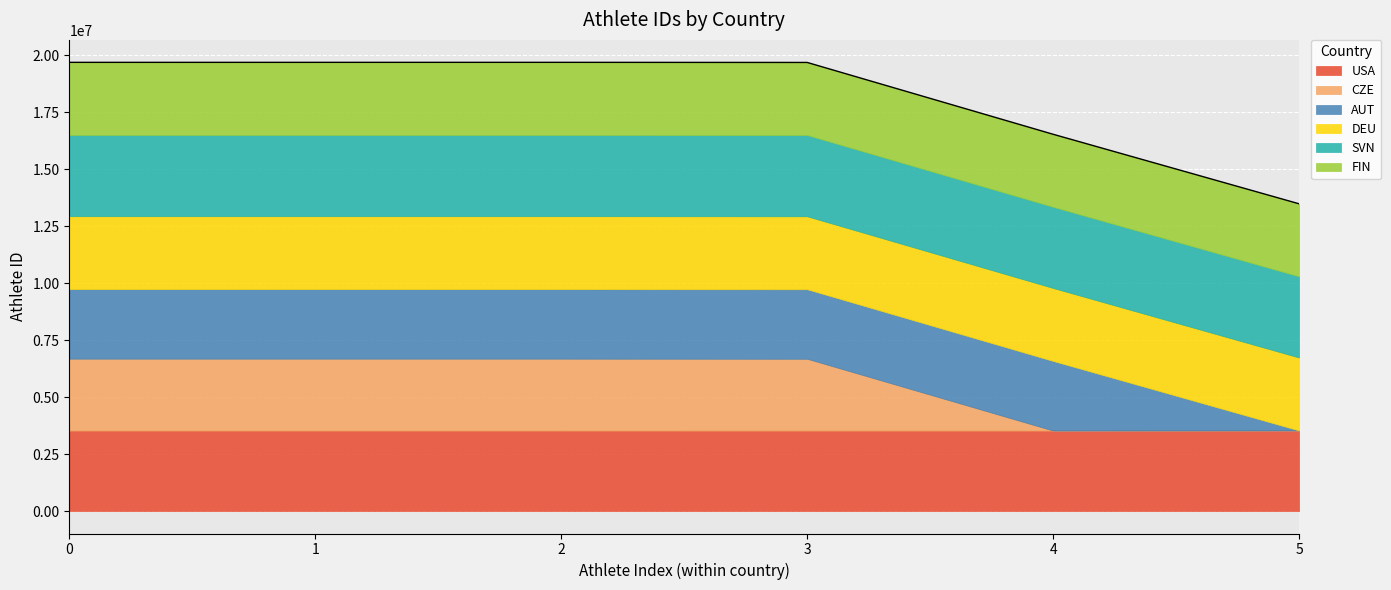

List the series in order of their peak value, lowest first.

AUT, CZE, FIN, DEU, USA, SVN